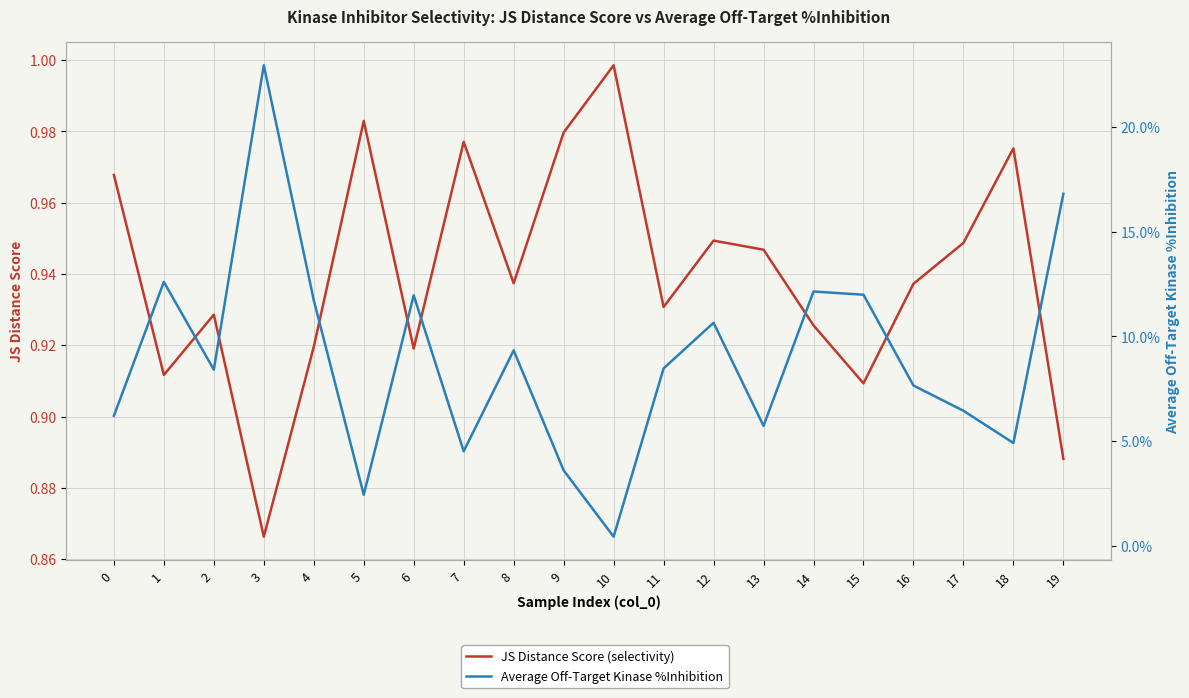

Reading left to right, what are all the values shown in this chart?

JS Distance Score (selectivity): 1.0	0.9	0.9	0.9	0.9	1.0	0.9	1.0	0.9	1.0	1.0	0.9	0.9	0.9	0.9	0.9	0.9	0.9	1.0	0.9
Average Off-Target Kinase %Inhibition: 6.2	12.6	8.4	23.0	11.7	2.4	12.0	4.5	9.3	3.6	0.4	8.5	10.7	5.7	12.1	12.0	7.6	6.4	4.9	16.8